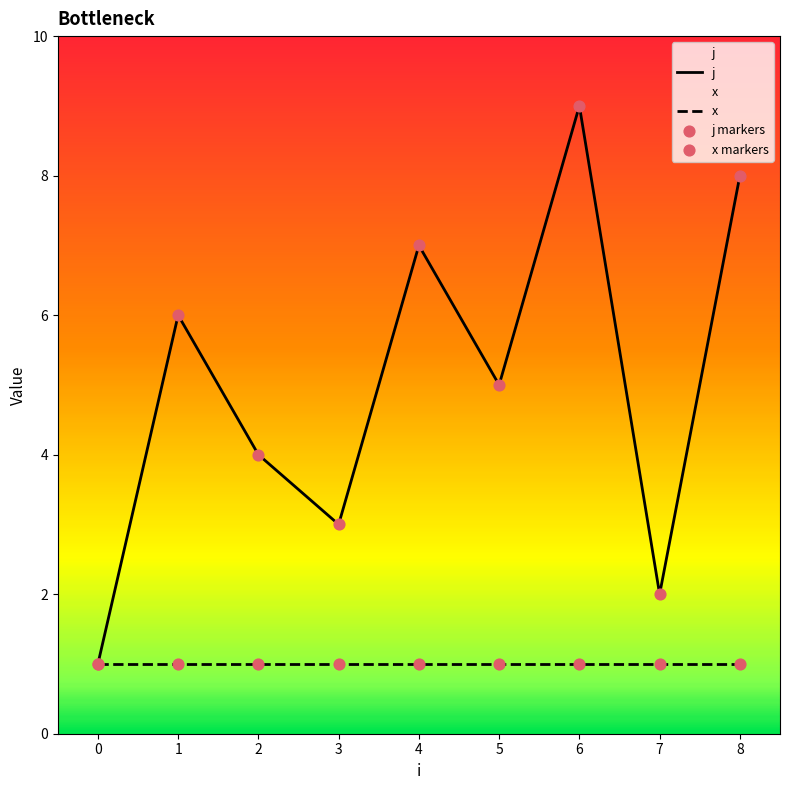

Which series contains the highest Y value?

j